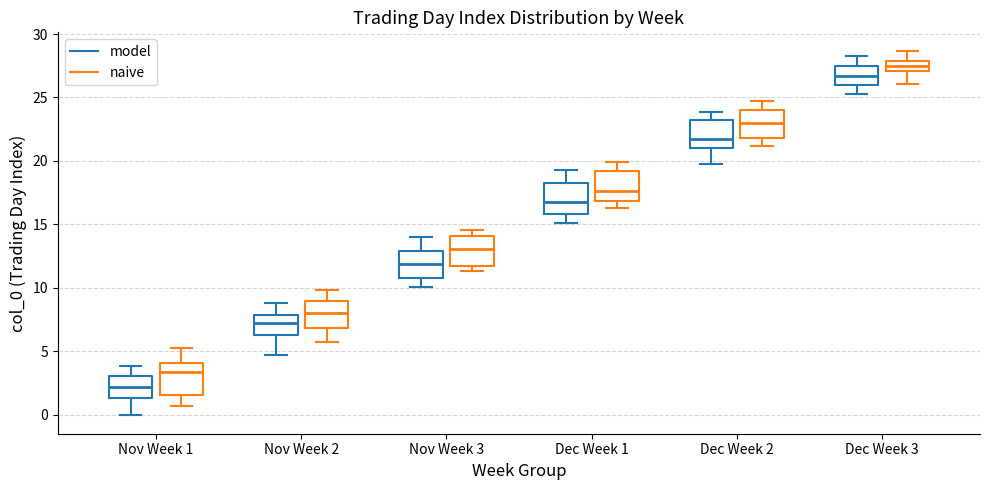

Which box has the highest median line?

Dec Week 3 (naive)